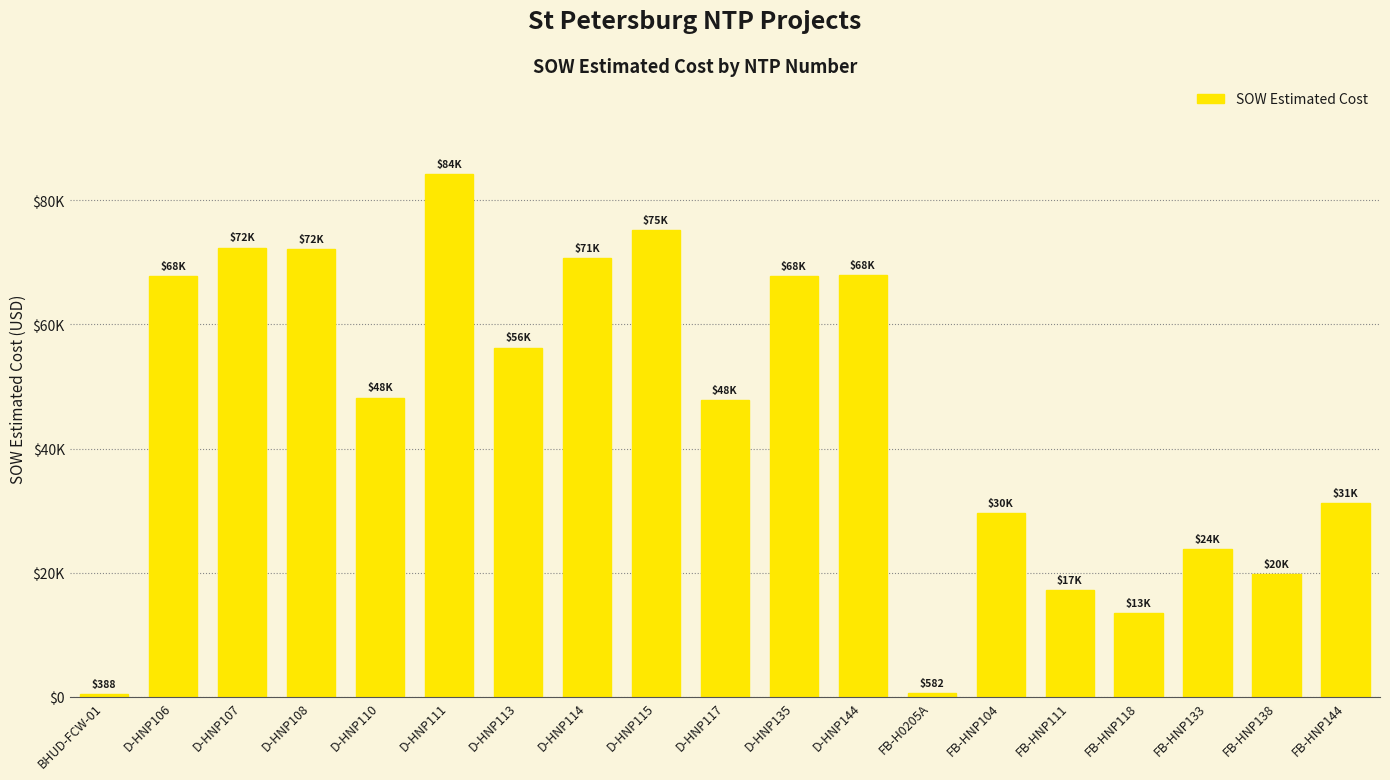

At which label is the value closest to 42307?

D-HNP117